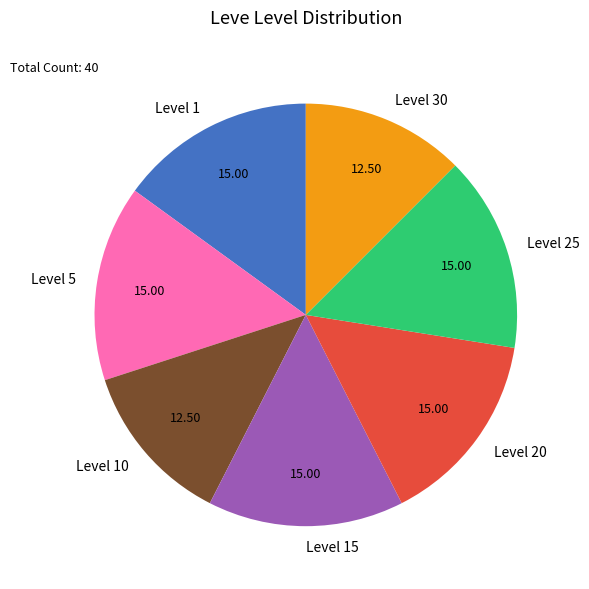

Is the sum of Level 20 and Level 30 greater than half?

No